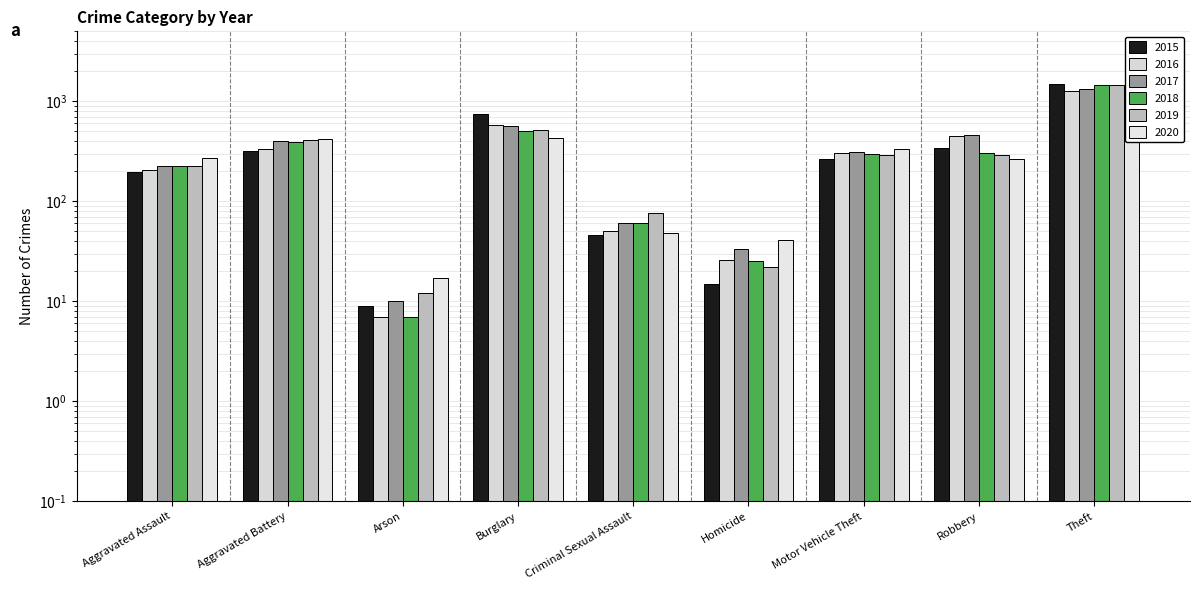

What is the minimum value shown in the chart?

7